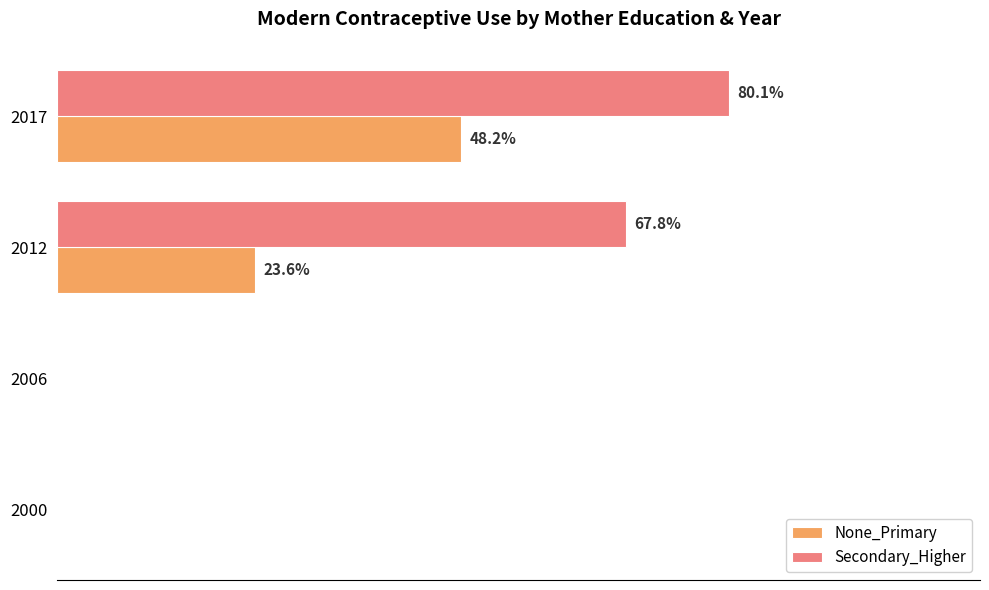

Which series has the largest total across all categories?

Secondary_Higher